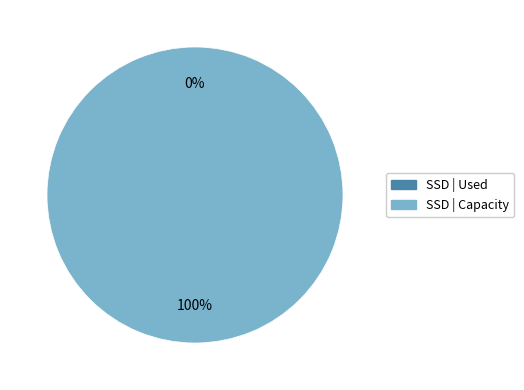

Rank the categories by value from lowest to highest.

0, 1